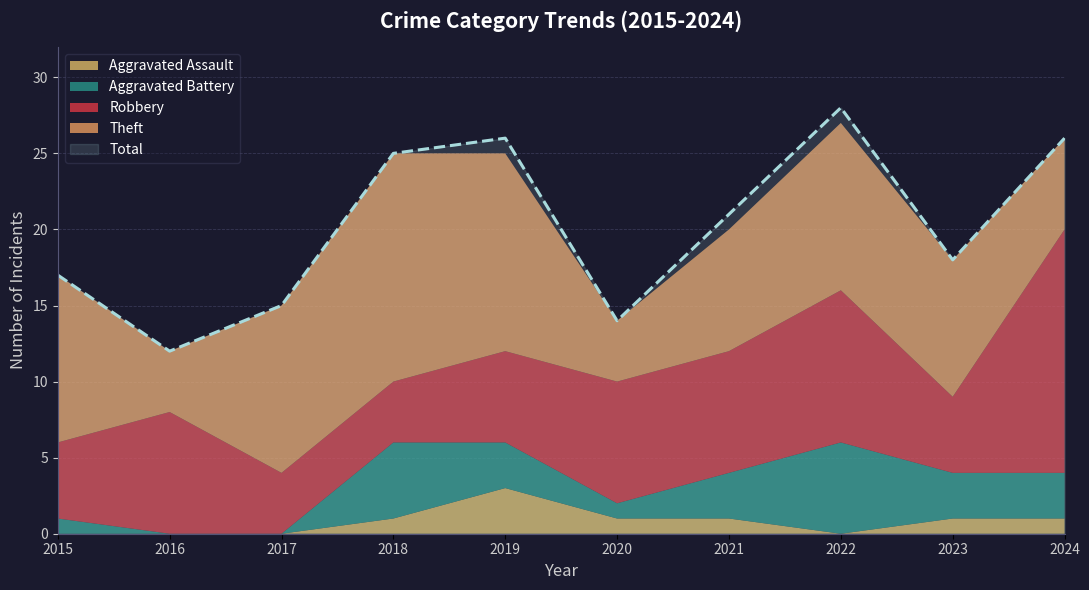

What is the difference between the highest and lowest values at 2022?

28